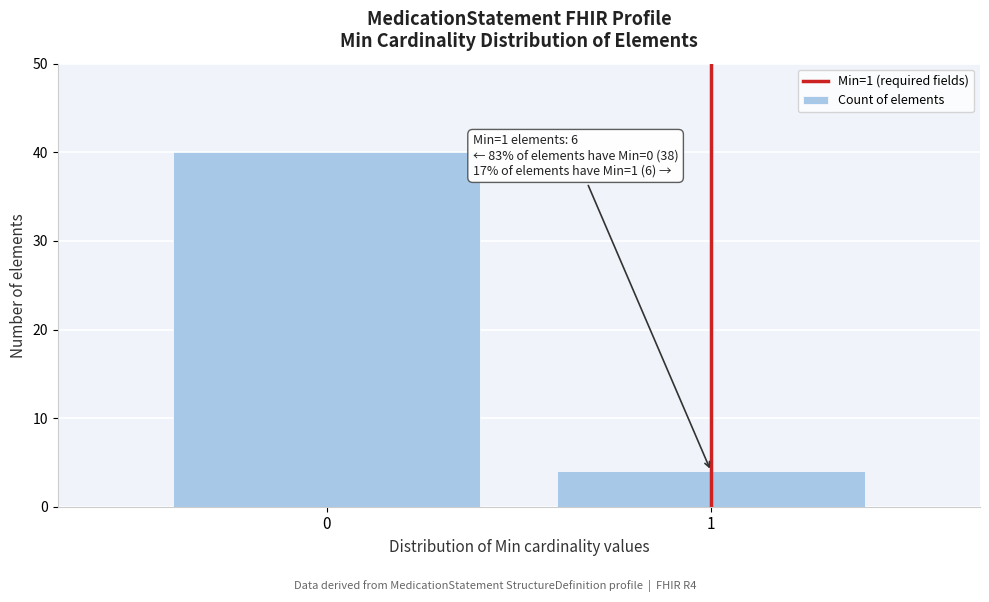

Reading left to right, transcribe all the data shown in this chart.

40	4